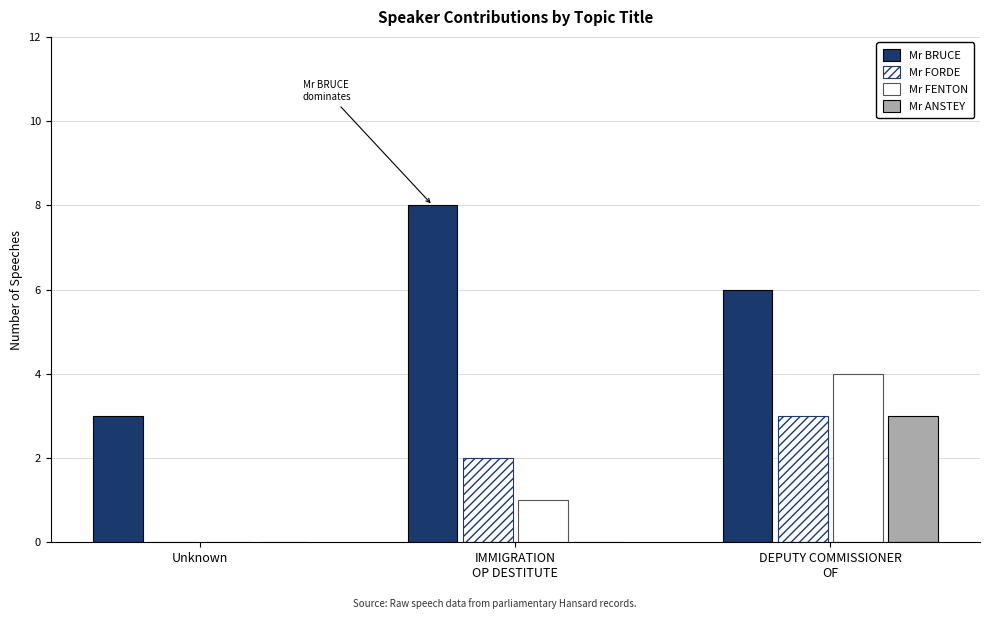

Where does the Mr FORDE series first go above 2?

DEPUTY COMMISSIONER
OF